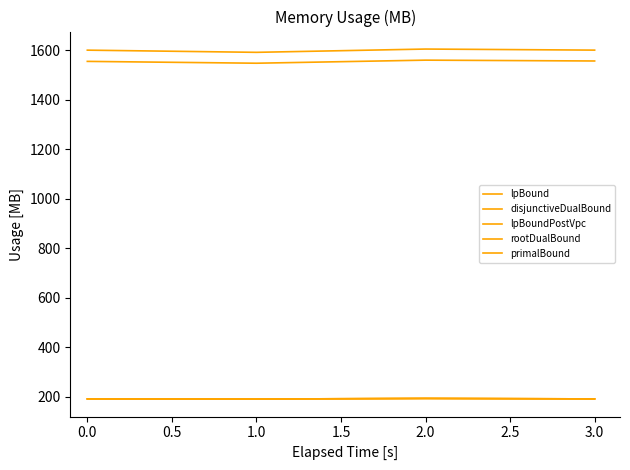

Is it true that lpBoundPostVpc equals 192.0 at 3.0?

True